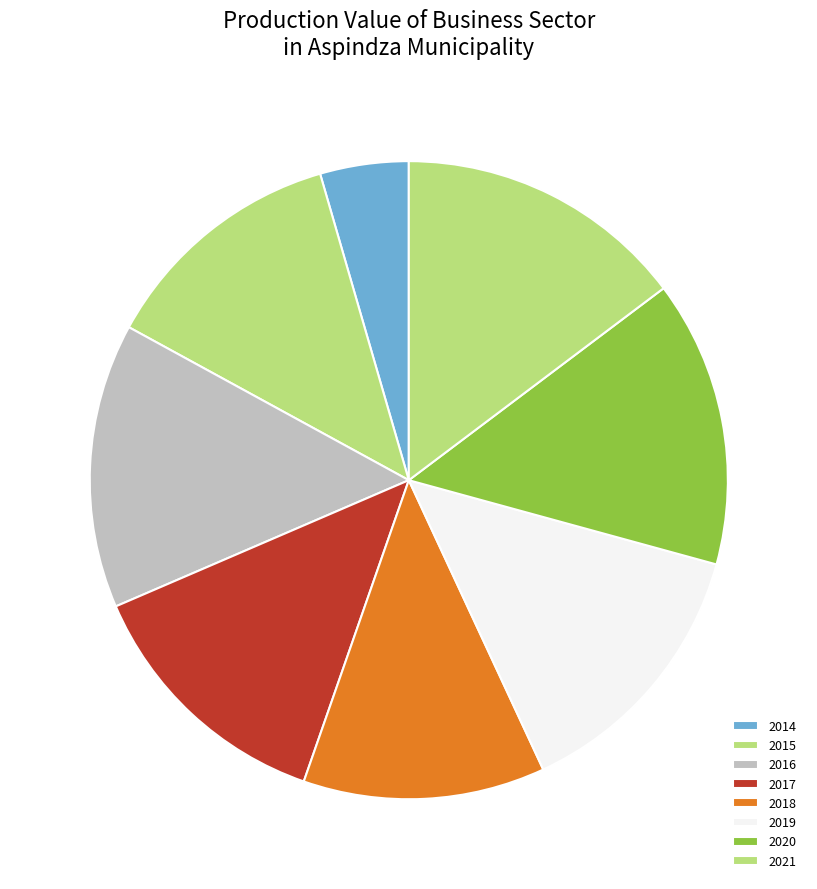

What is the change in value from 2015 to 2017?

+2.6